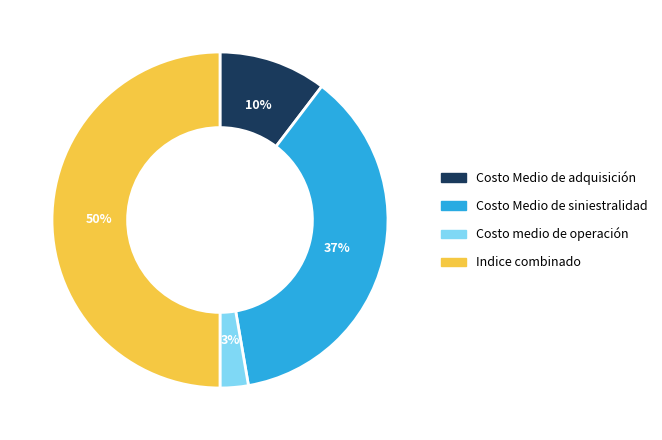

To the nearest percent, what percentage of the pie is Costo Medio de adquisición?

10%